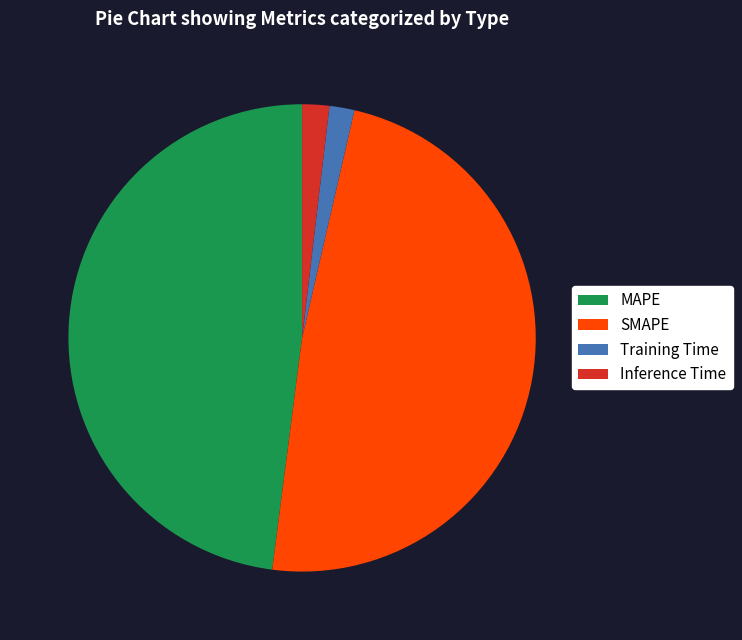

Combined, do Inference Time and Training Time account for over 50%?

No